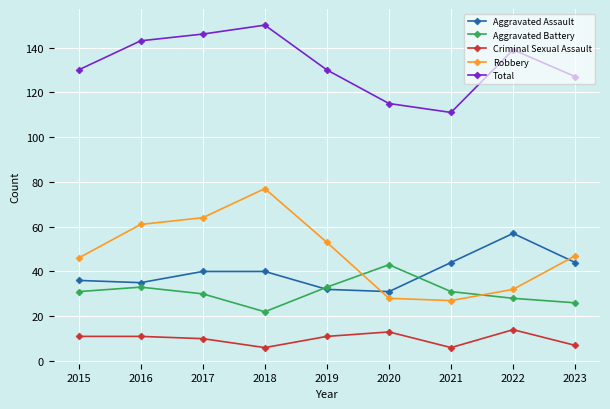

True or false: Robbery has more than 1 points higher than both neighbors.

False